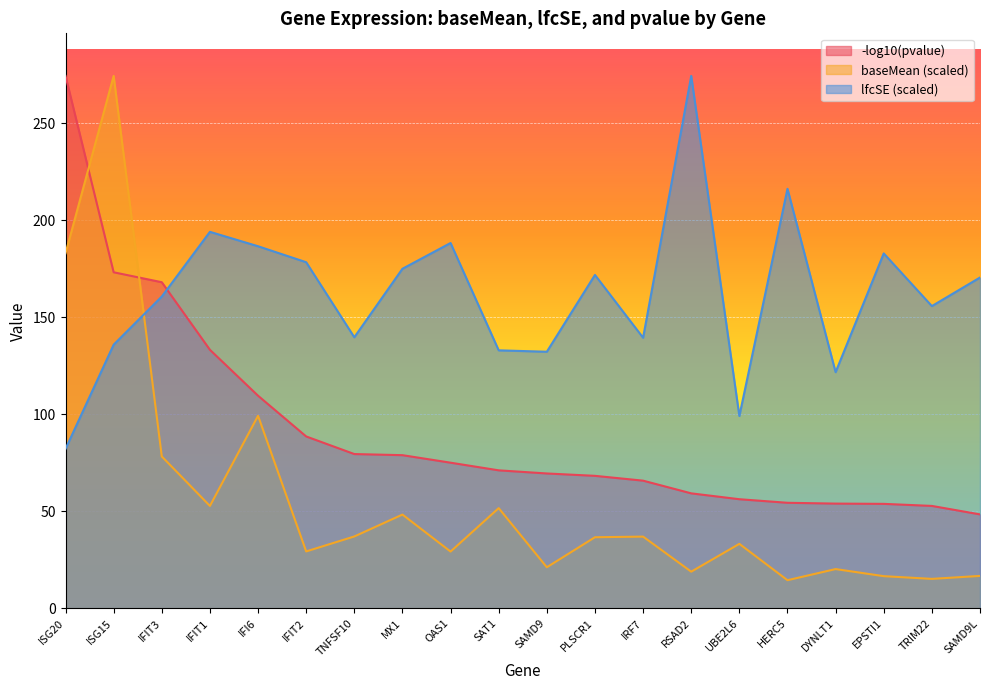

Rank the series by their average value, from highest to lowest.

lfcSE (scaled), -log10(pvalue), baseMean (scaled)